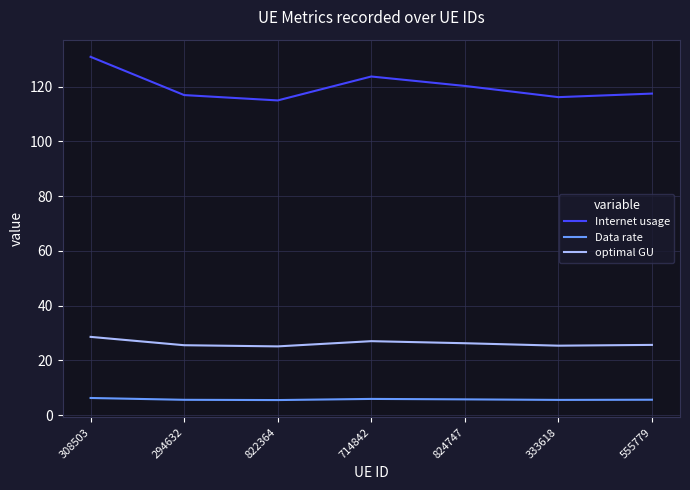

What is the sum of all Internet usage values?

840.6